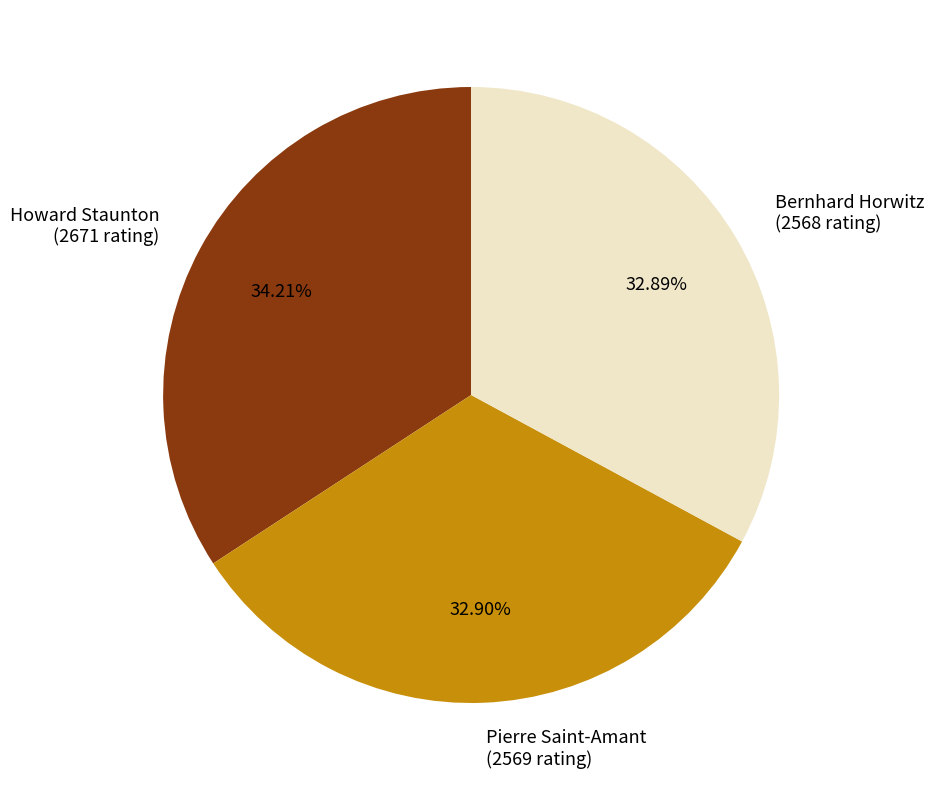

How many slices are in this pie chart?

3